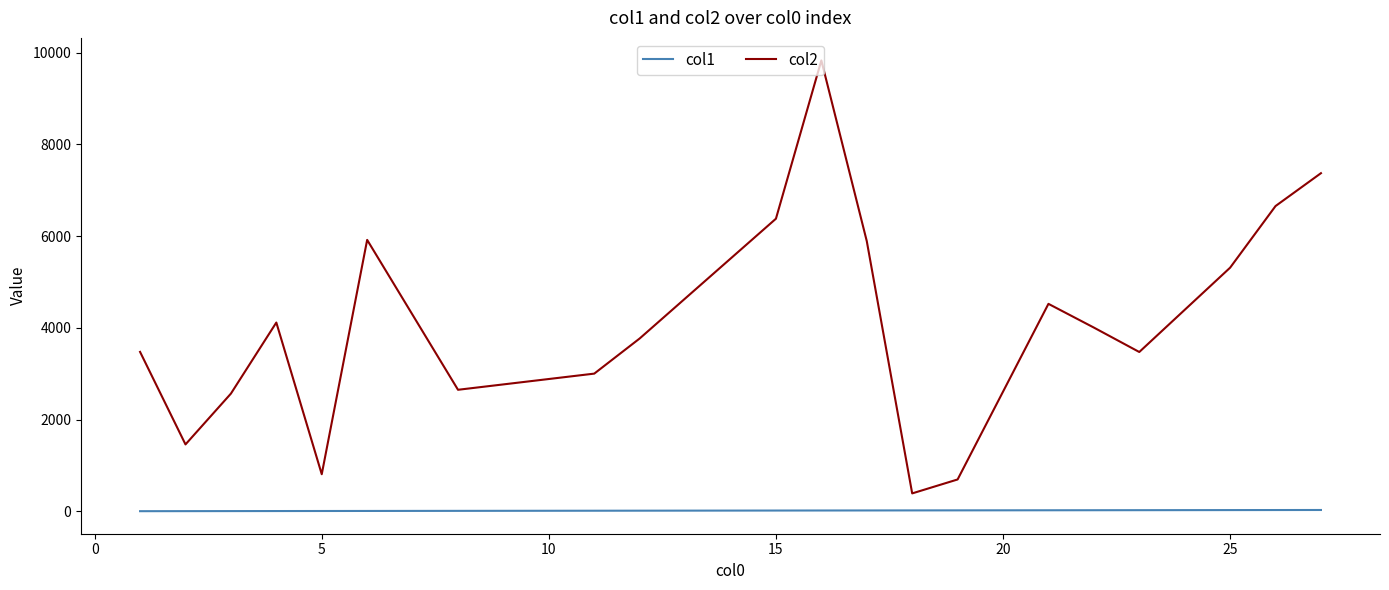

List the series in order of their peak value, lowest first.

col1, col2